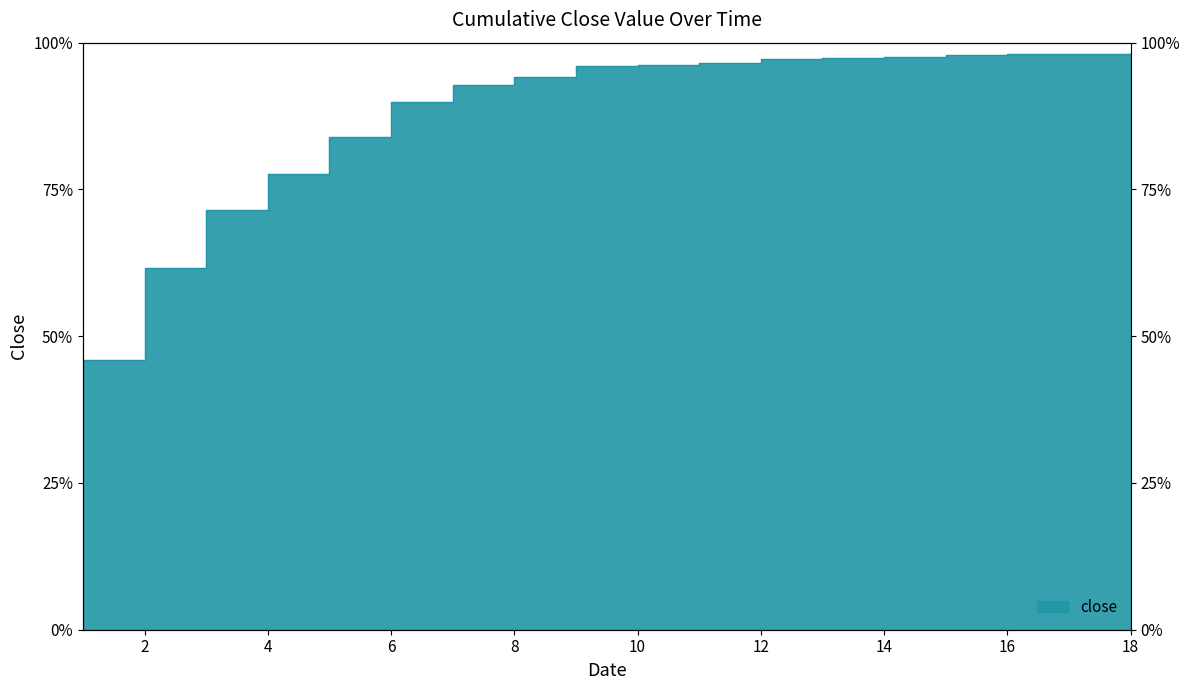

How many lines are shown in the chart?

1